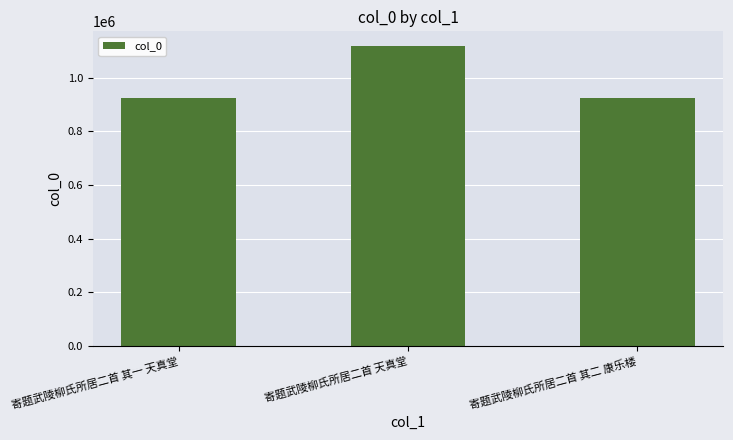

What is the difference between the maximum and minimum values?

192866